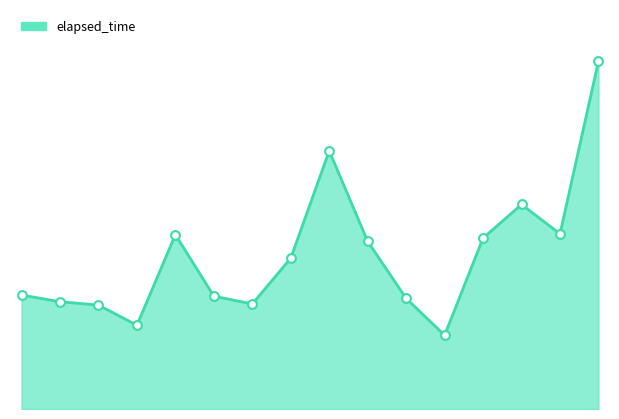

Does the chart have visible grid lines?

No